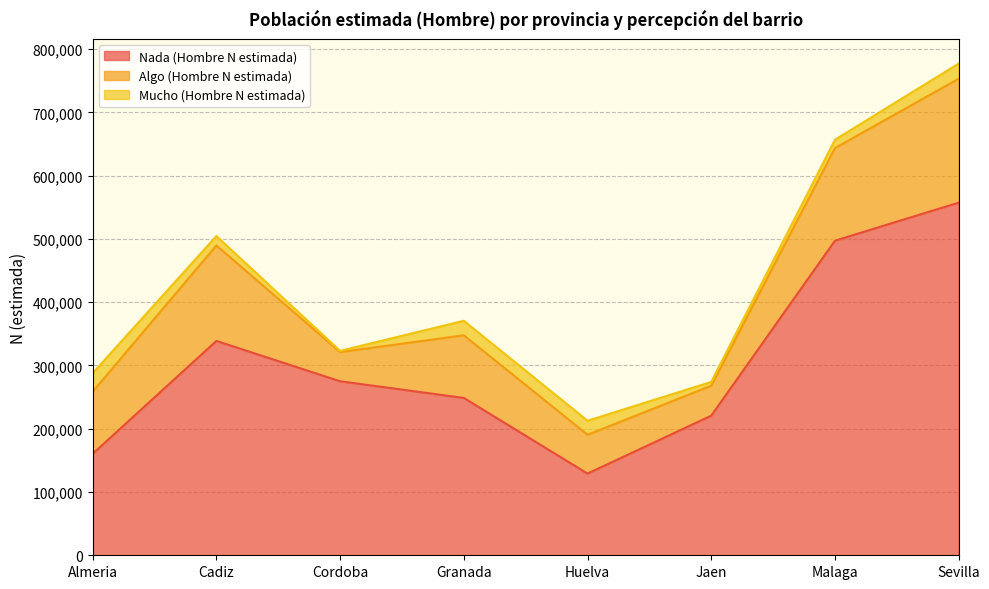

Rank the series by their maximum value, from lowest to highest.

Mucho (Hombre N estimada), Algo (Hombre N estimada), Nada (Hombre N estimada)